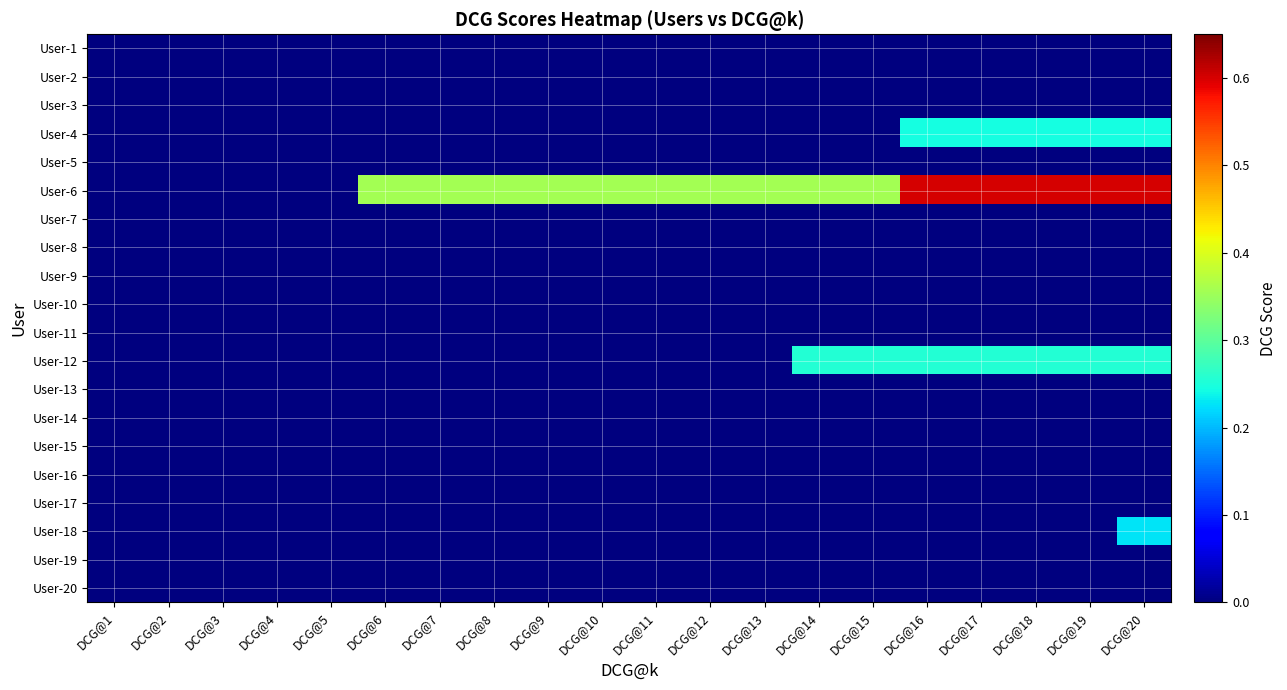

At which category is the sum across all series the highest?

DCG@20